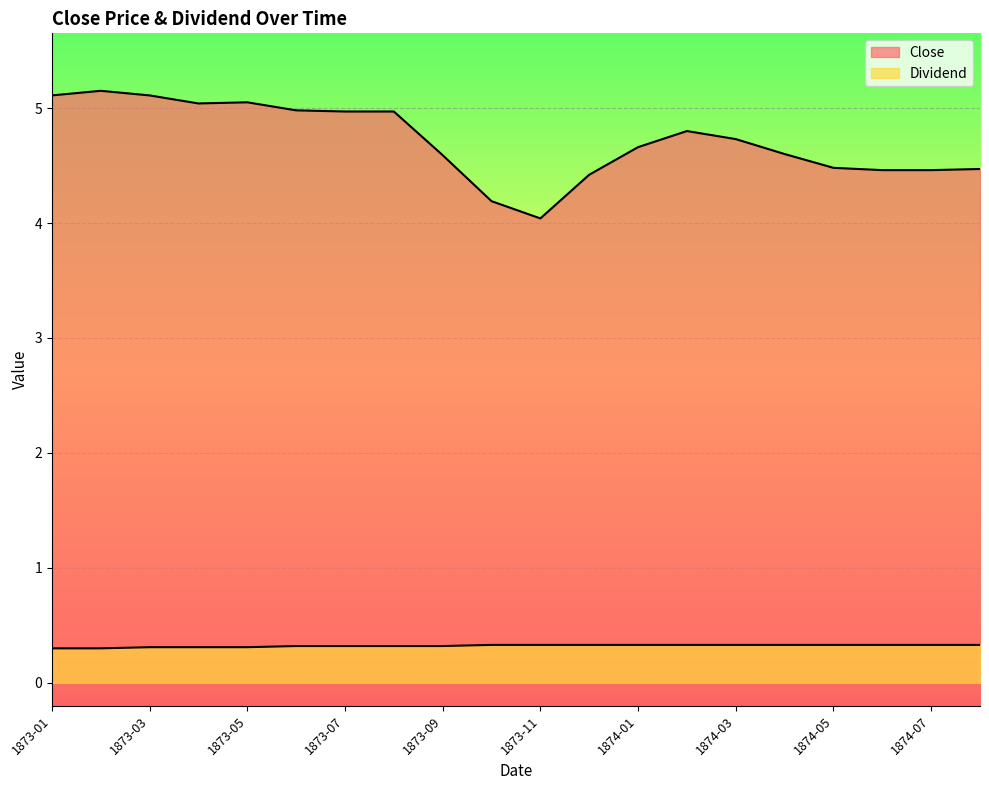

What is the maximum value for Close?

5.2